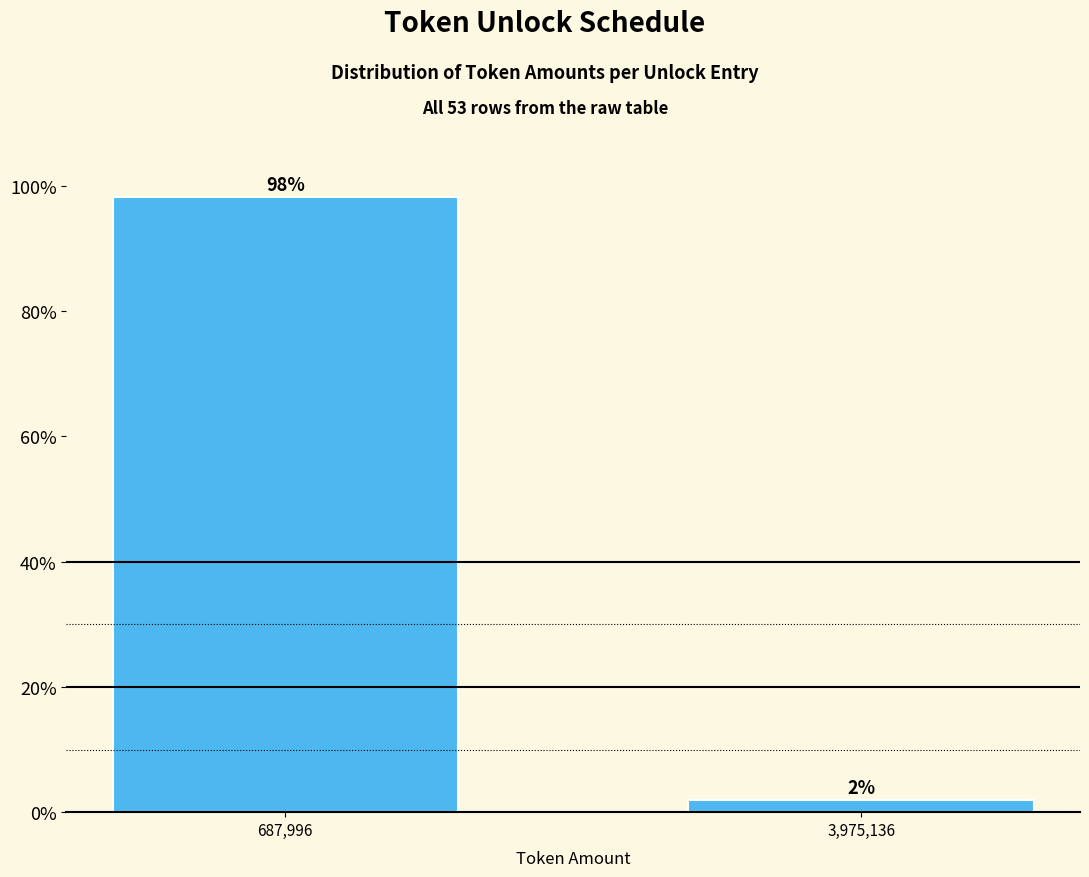

Which label corresponds to the smallest value in the chart?

3,975,136